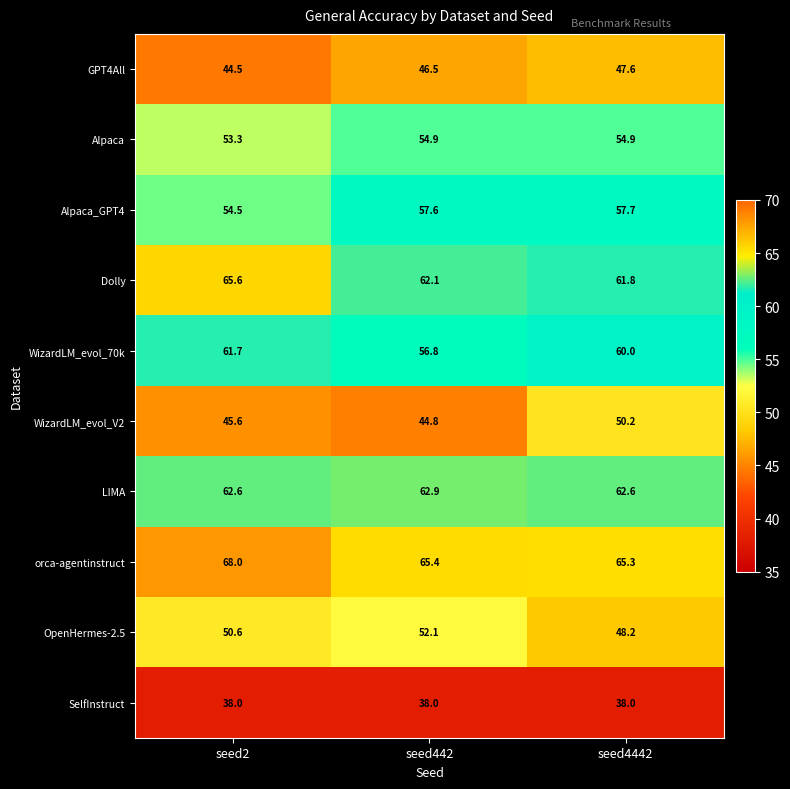

What is the total value across all series at seed2?

544.4